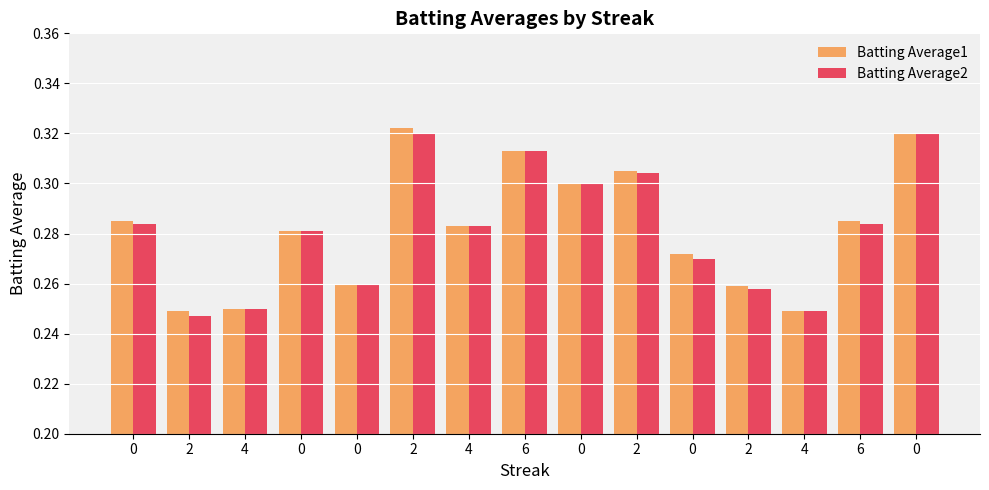

Which series has the largest total across all categories?

Batting Average1